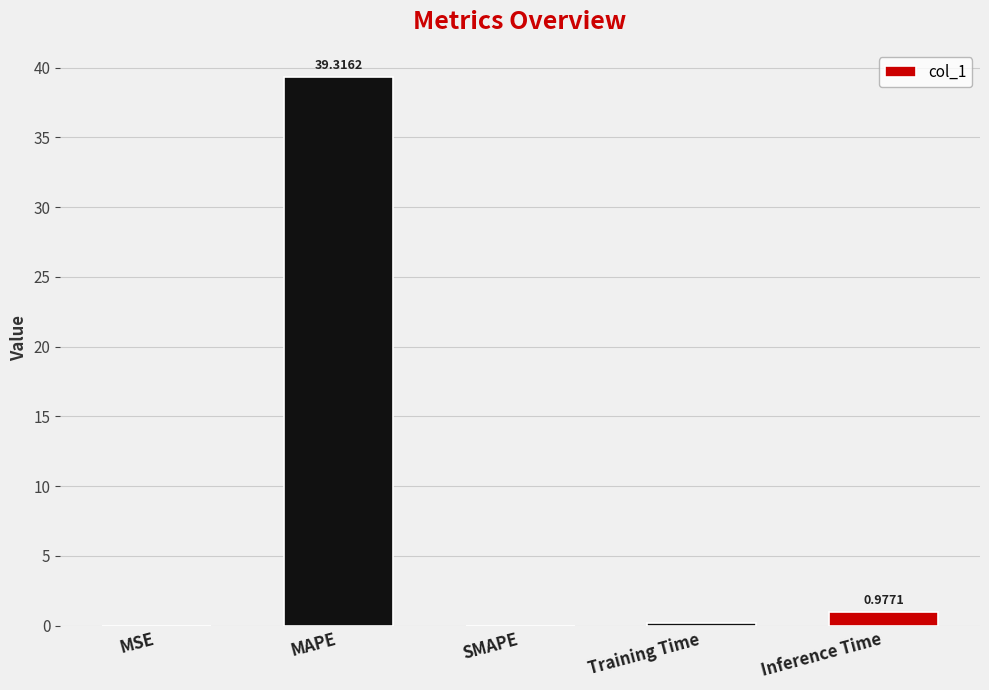

What is the change in value from MAPE to Inference Time?

-38.3